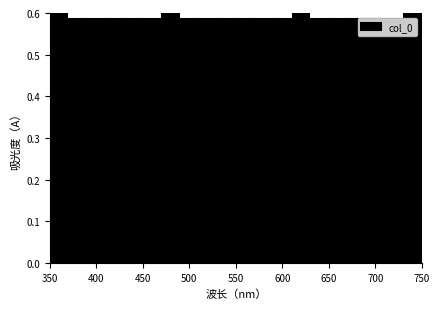

Reading left to right, list every bar in this chart as the range it spans on the x-axis followed by its height. The values are not printed on the chart, so give them approximately, as read against the axis.

350 to 370: 0.60
370 to 390: 0.59
390 to 410: 0.59
410 to 430: 0.59
430 to 450: 0.59
450 to 470: 0.59
470 to 490: 0.60
490 to 510: 0.59
510 to 530: 0.59
530 to 550: 0.59
550 to 570: 0.59
570 to 590: 0.59
590 to 610: 0.59
610 to 630: 0.60
630 to 650: 0.59
650 to 670: 0.59
670 to 690: 0.59
690 to 710: 0.59
710 to 730: 0.59
730 to 750: 0.60